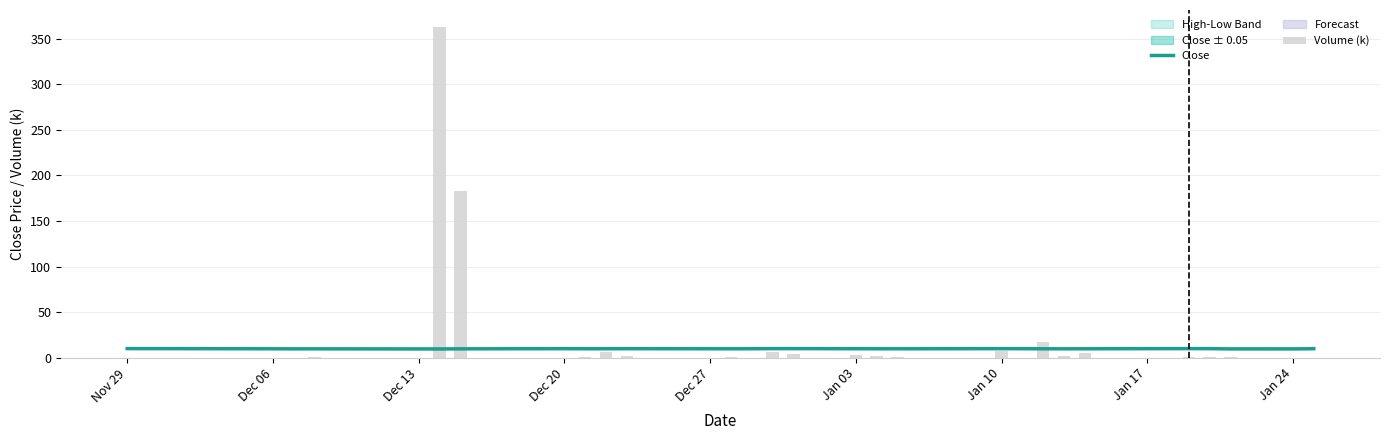

How many groups of bars are there?

26